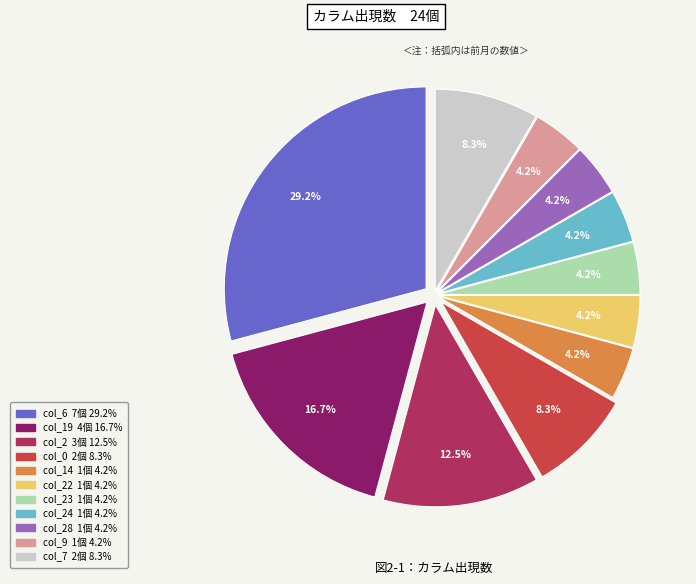

Is there any slice that represents more than half of the pie?

No